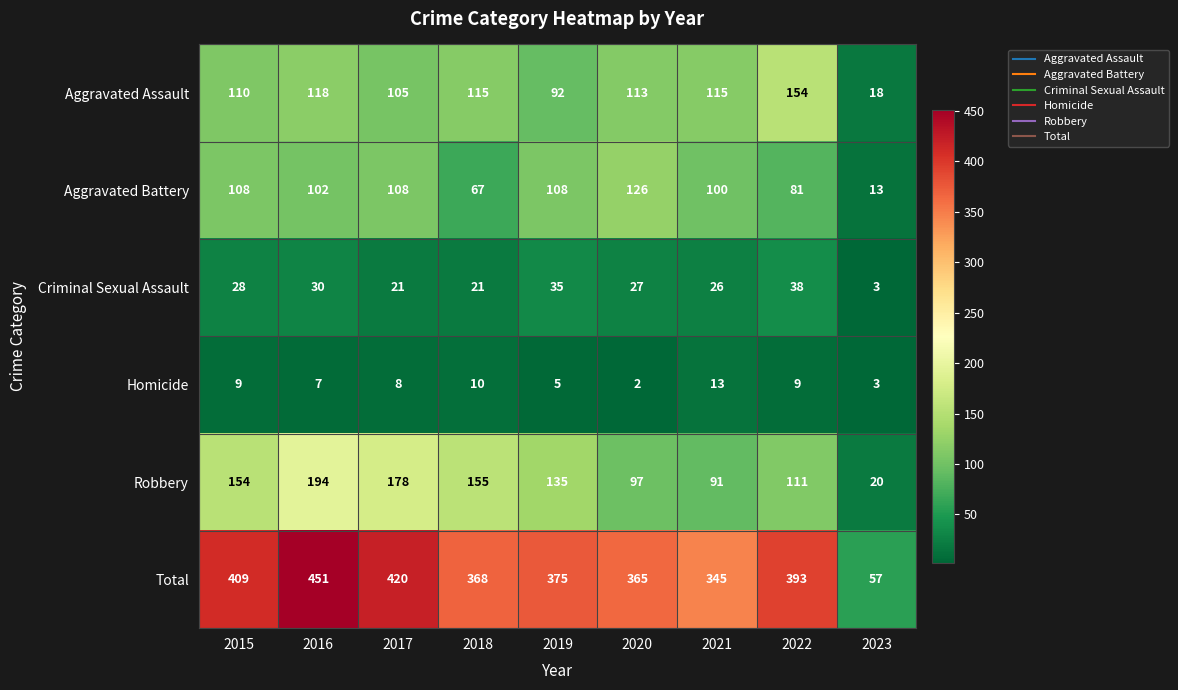

What is the sum of all Robbery values?

1135